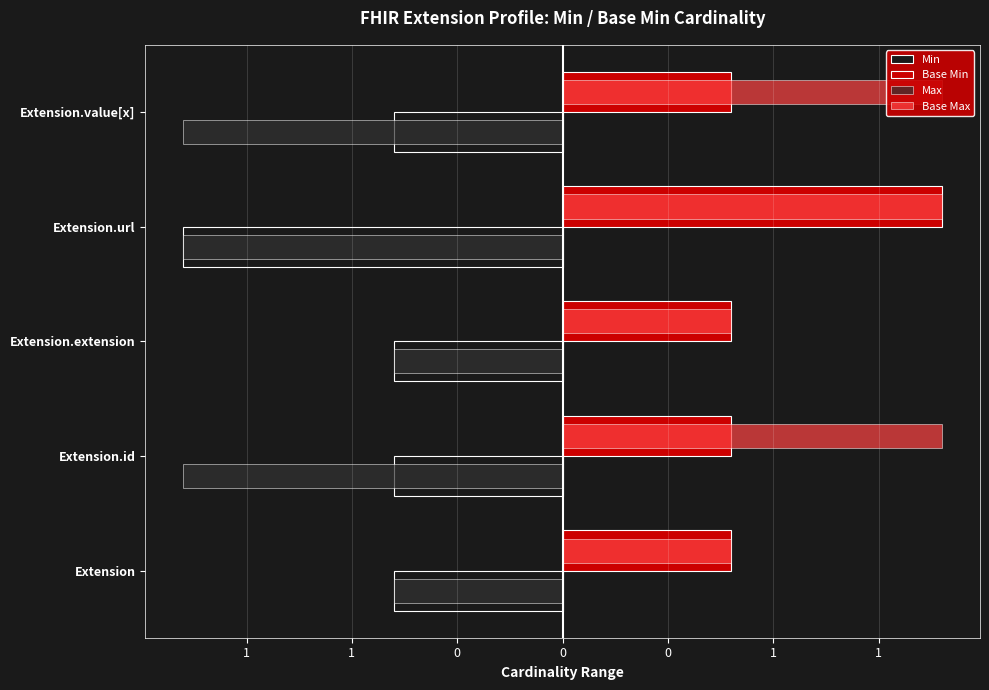

Reading left to right, transcribe all the data shown in this chart.

Min: -0.8	-0.8	-0.8	-1.8	-0.8
Base Min: 0.8	0.8	0.8	1.8	0.8
Max: -0.8	-1.8	-0.8	-1.8	-1.8
Base Max: 0.8	1.8	0.8	1.8	1.8